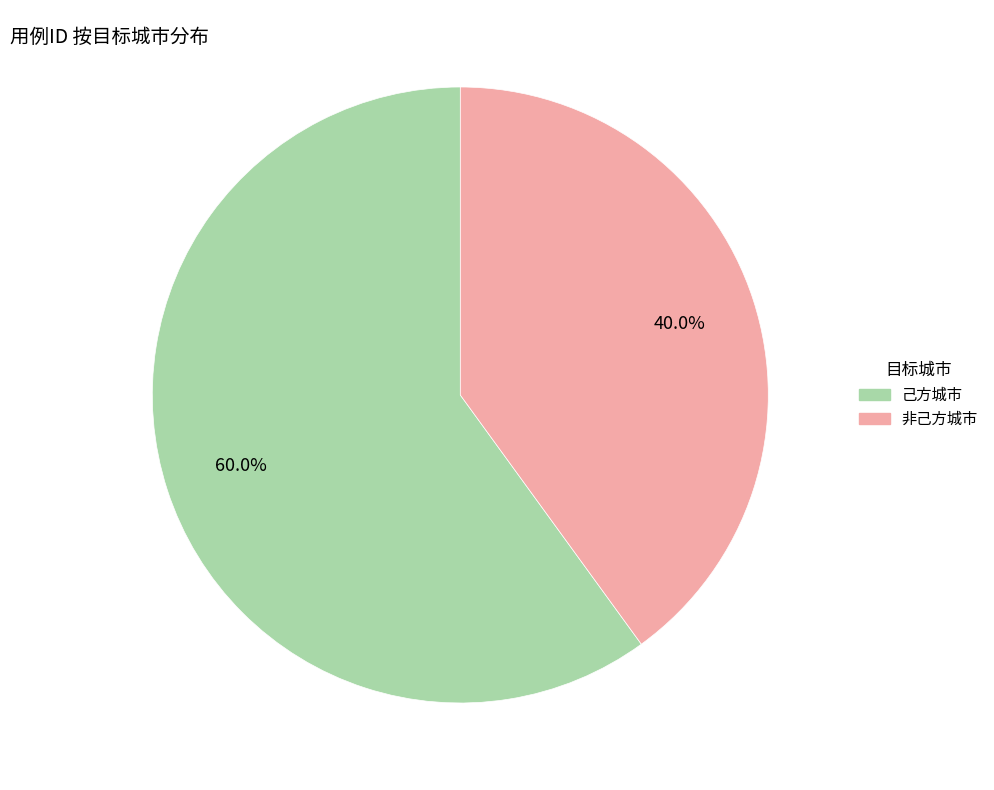

What percentage is NOT represented by 己方城市?

40.0%